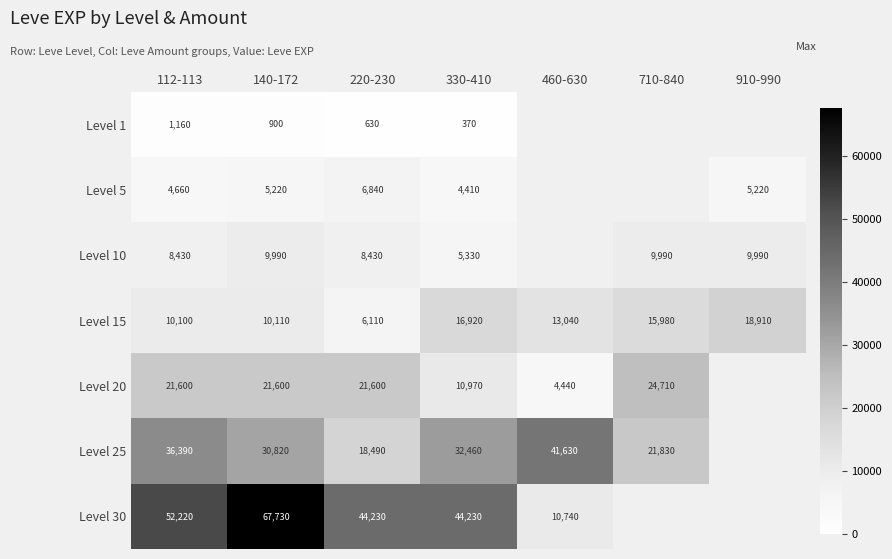

Is it true that Level 5 equals 3062.6 at 112-113?

False